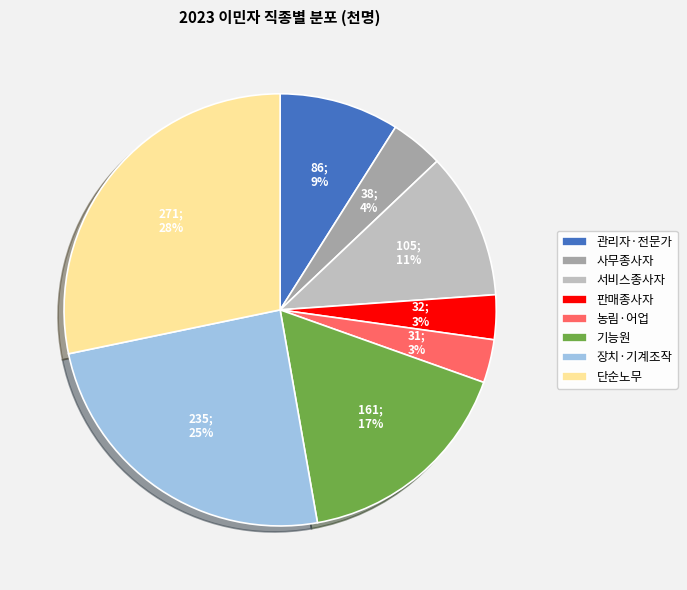

How many slices are in this pie chart?

8